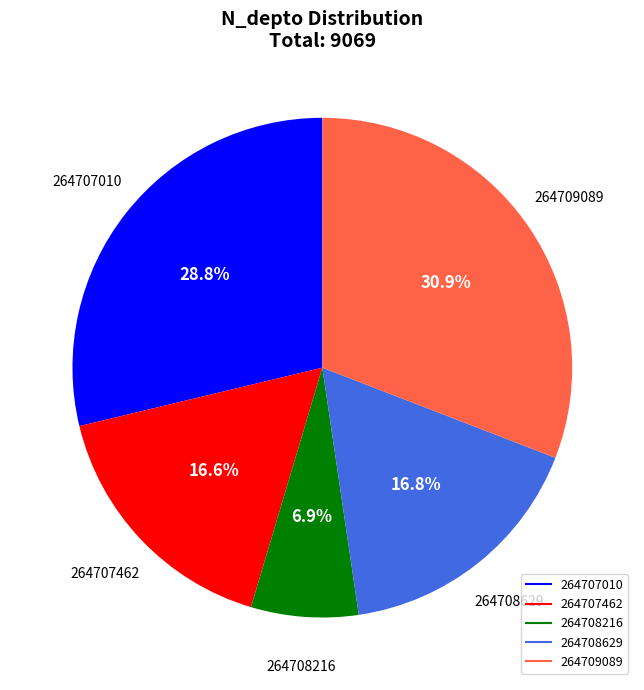

Count the number of slices in the pie.

5